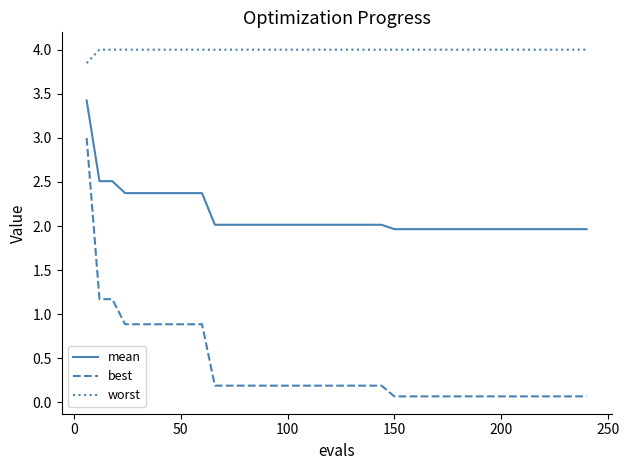

True or false: worst and mean cross at least once.

False